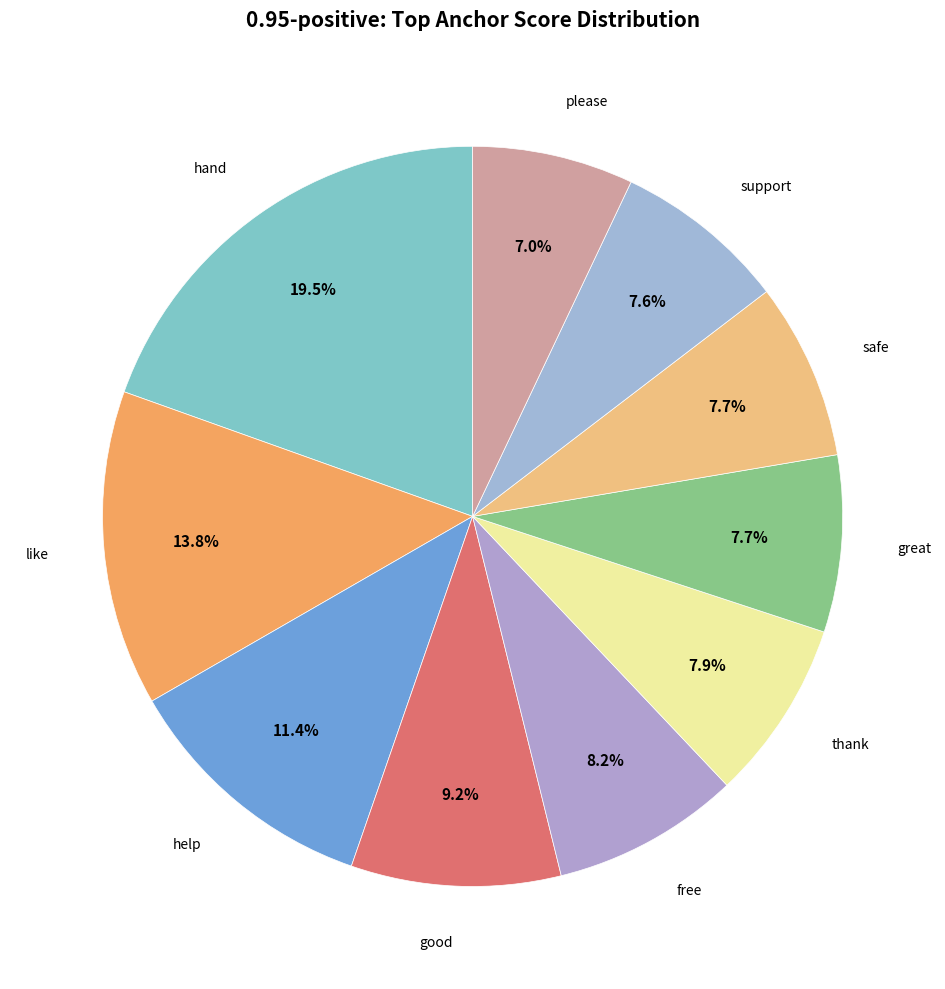

Is the sum of support and free greater than half?

No